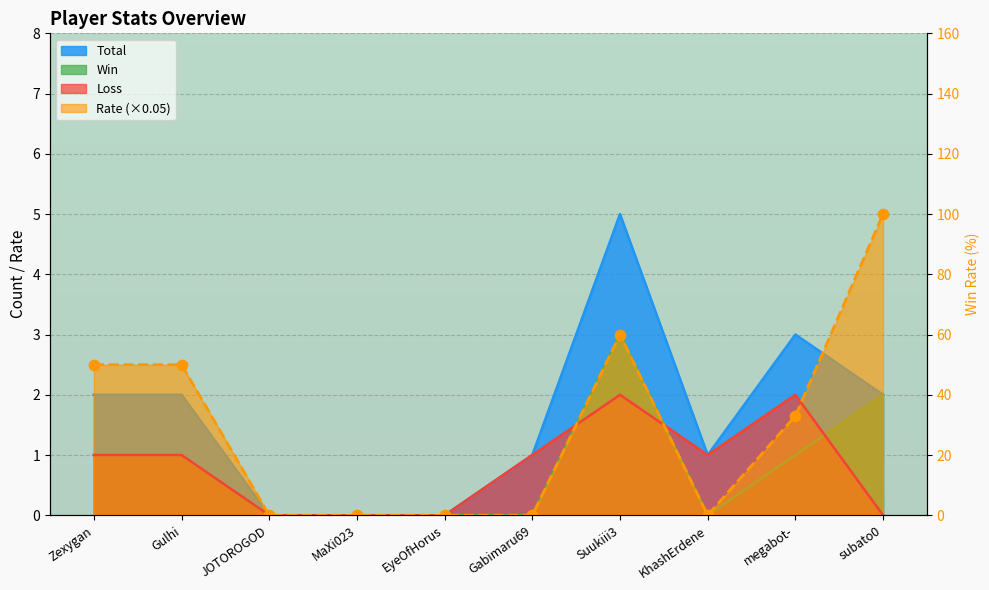

Which series has the widest spread of Y values?

Total